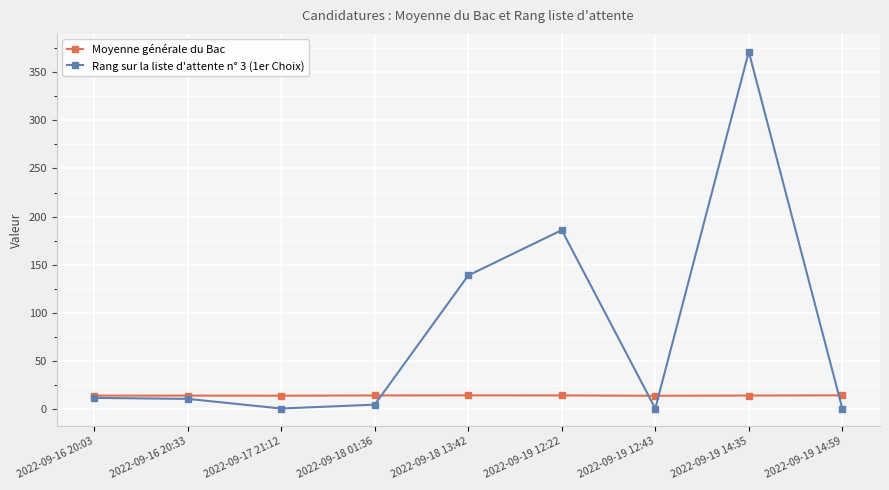

Which series changed the most between 2022-09-18 01:36 and 2022-09-18 13:42?

Rang sur la liste d'attente n° 3 (1er Choix)